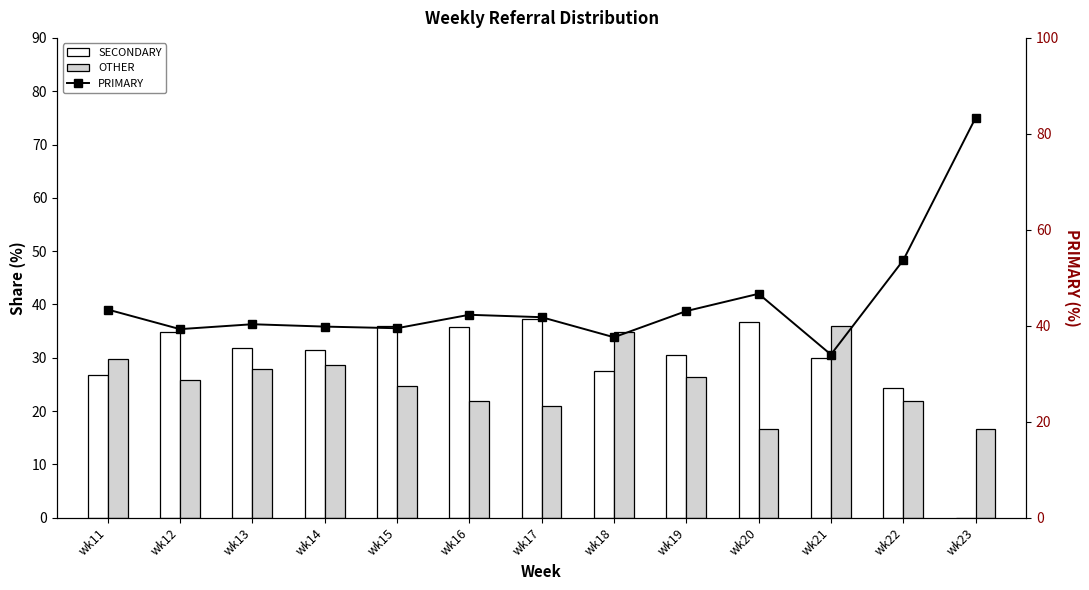

The PRIMARY series shows 34.0 at wk21. True or false?

True